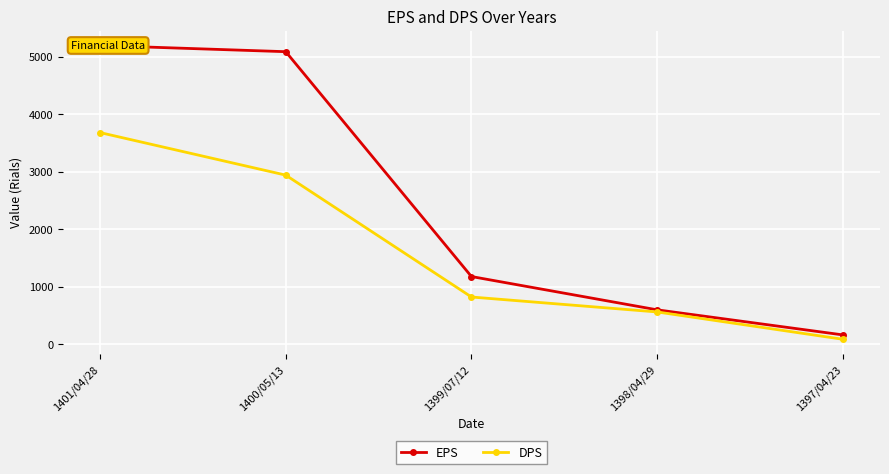

How many lines are shown in the chart?

2